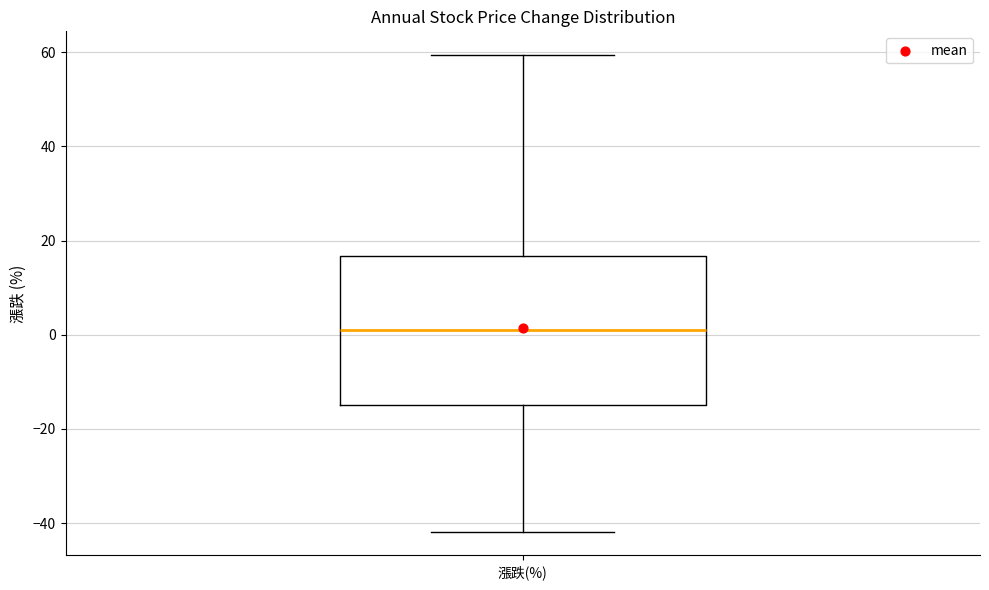

Transcribe this box plot: give where the median line is, the range the box spans, and where the two whiskers end, as read against the y-axis. The values are not printed on the chart, so give them approximately, as read against the axis.

median 2, box -14 to 16, whiskers -42 to 60